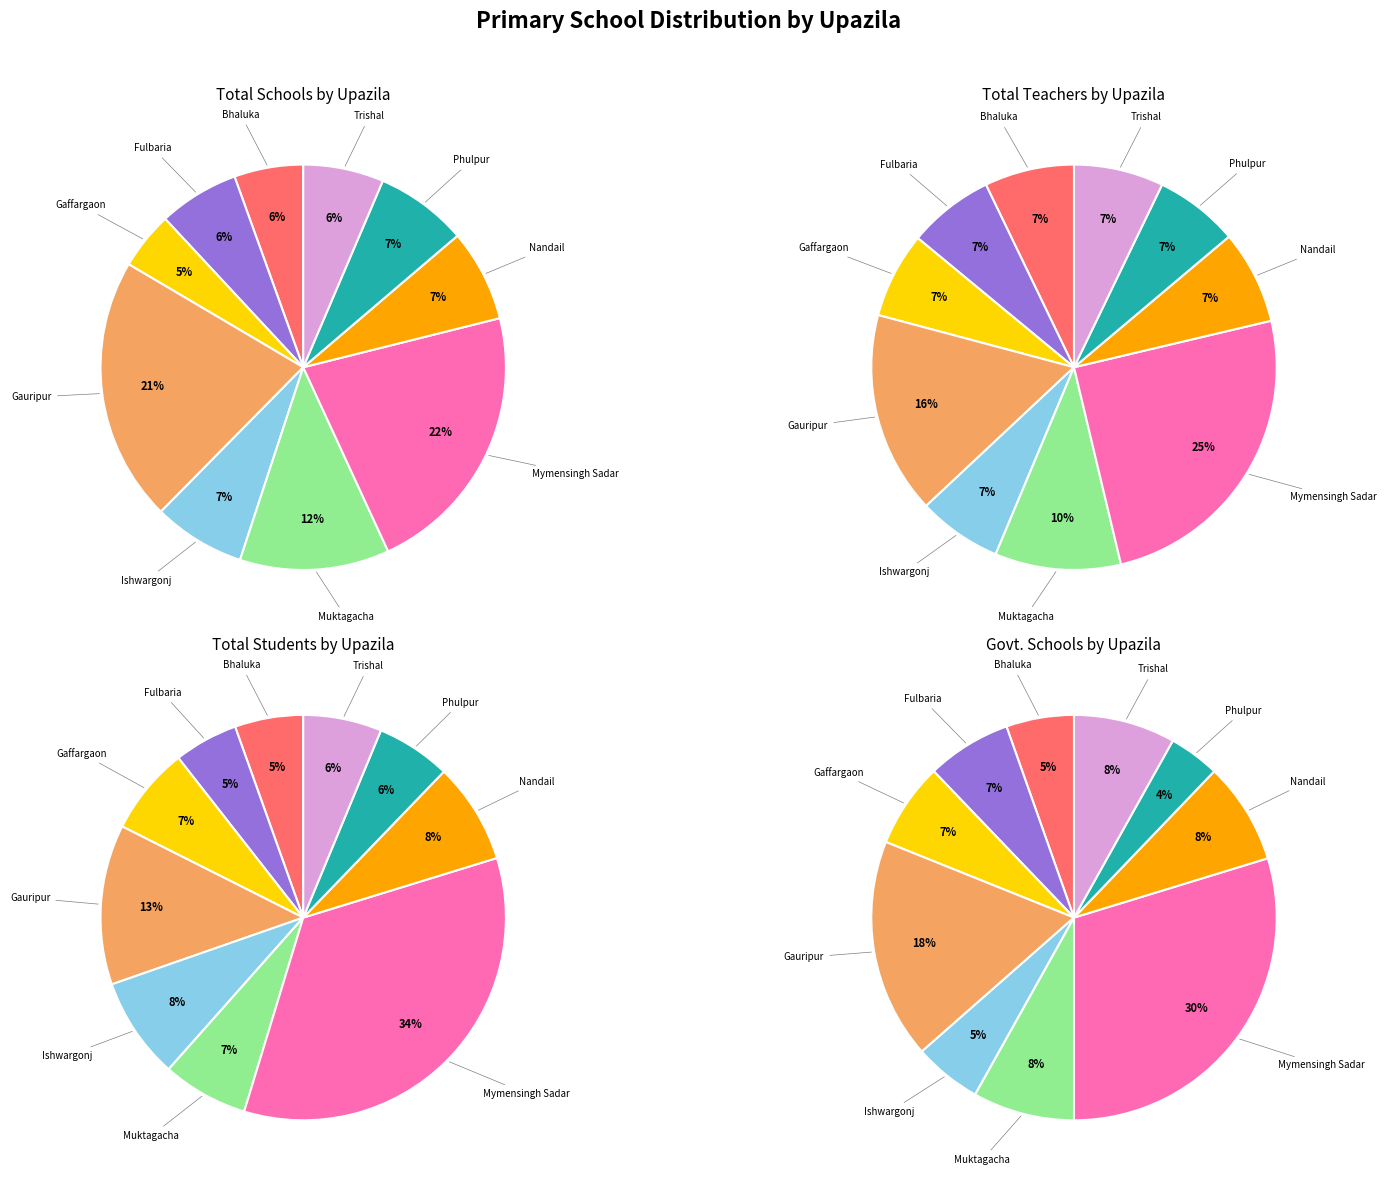

To the nearest percent, what percentage of the pie is Fulbaria?

6%